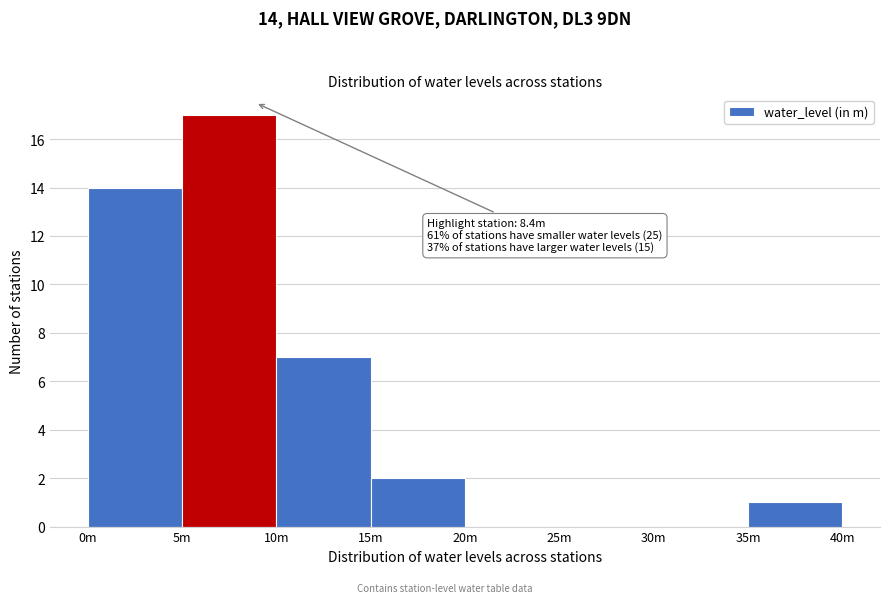

Reading right to left, extract all data points from this chart.

35m=1	30m=0	25m=0	20m=0	15m=2	10m=7	5m=17	0m=14